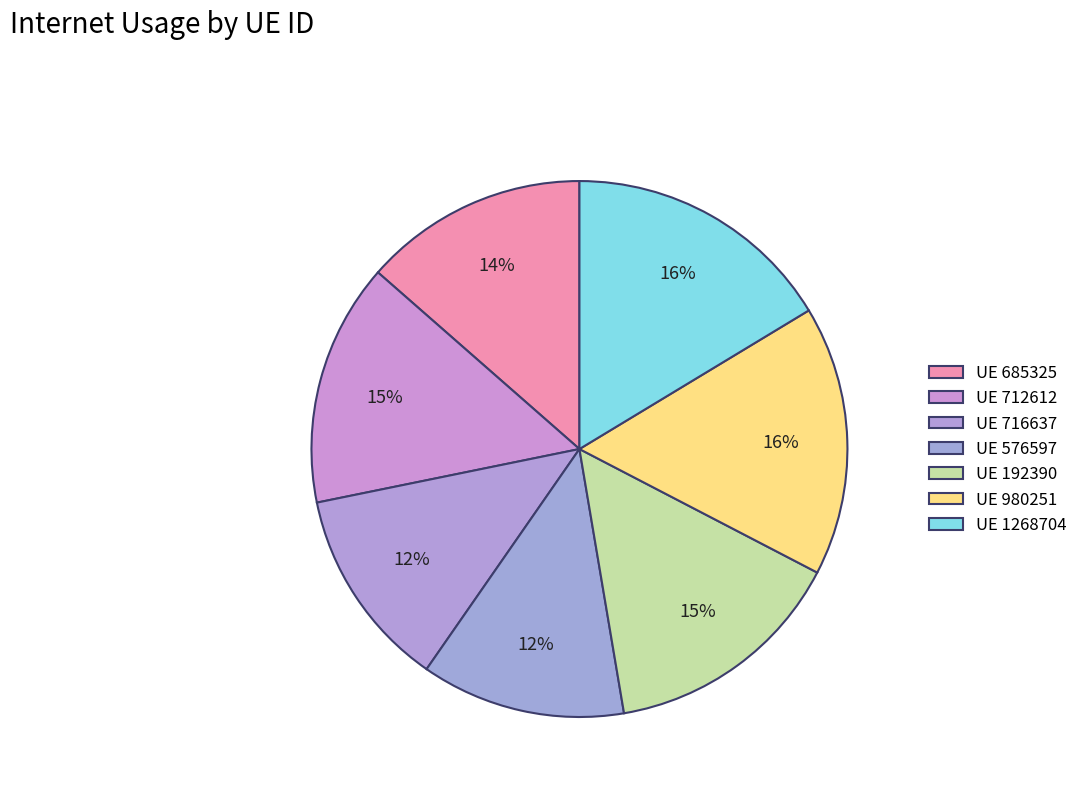

How many segments does this pie chart have?

7